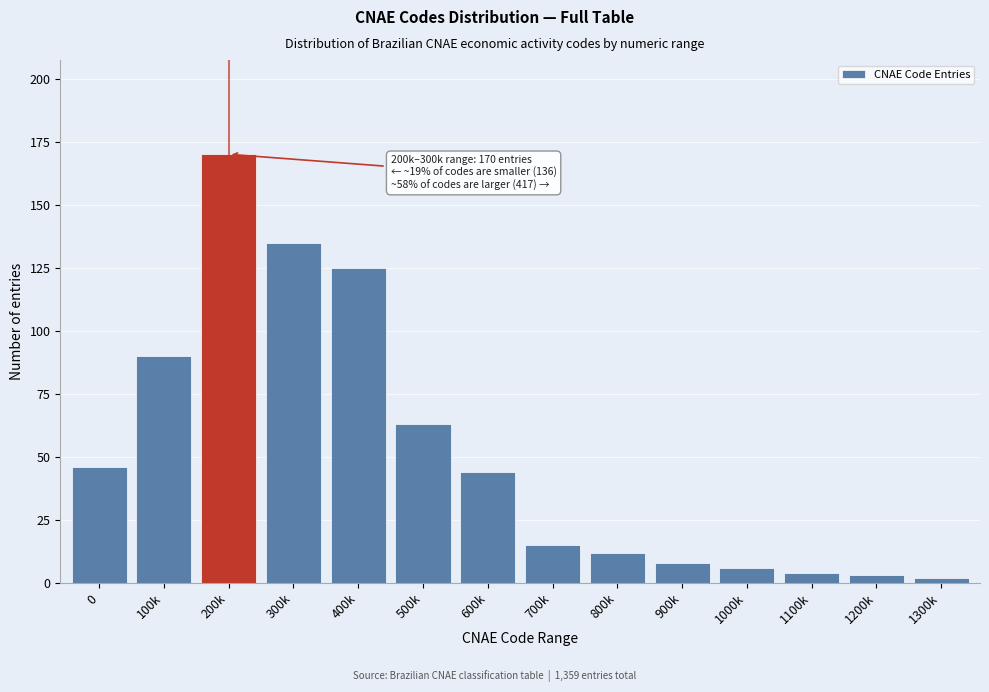

Reading left to right, list all the values displayed in this chart.

0=46	100k=90	200k=170	300k=135	400k=125	500k=63	600k=44	700k=15	800k=12	900k=8	1000k=6	1100k=4	1200k=3	1300k=2